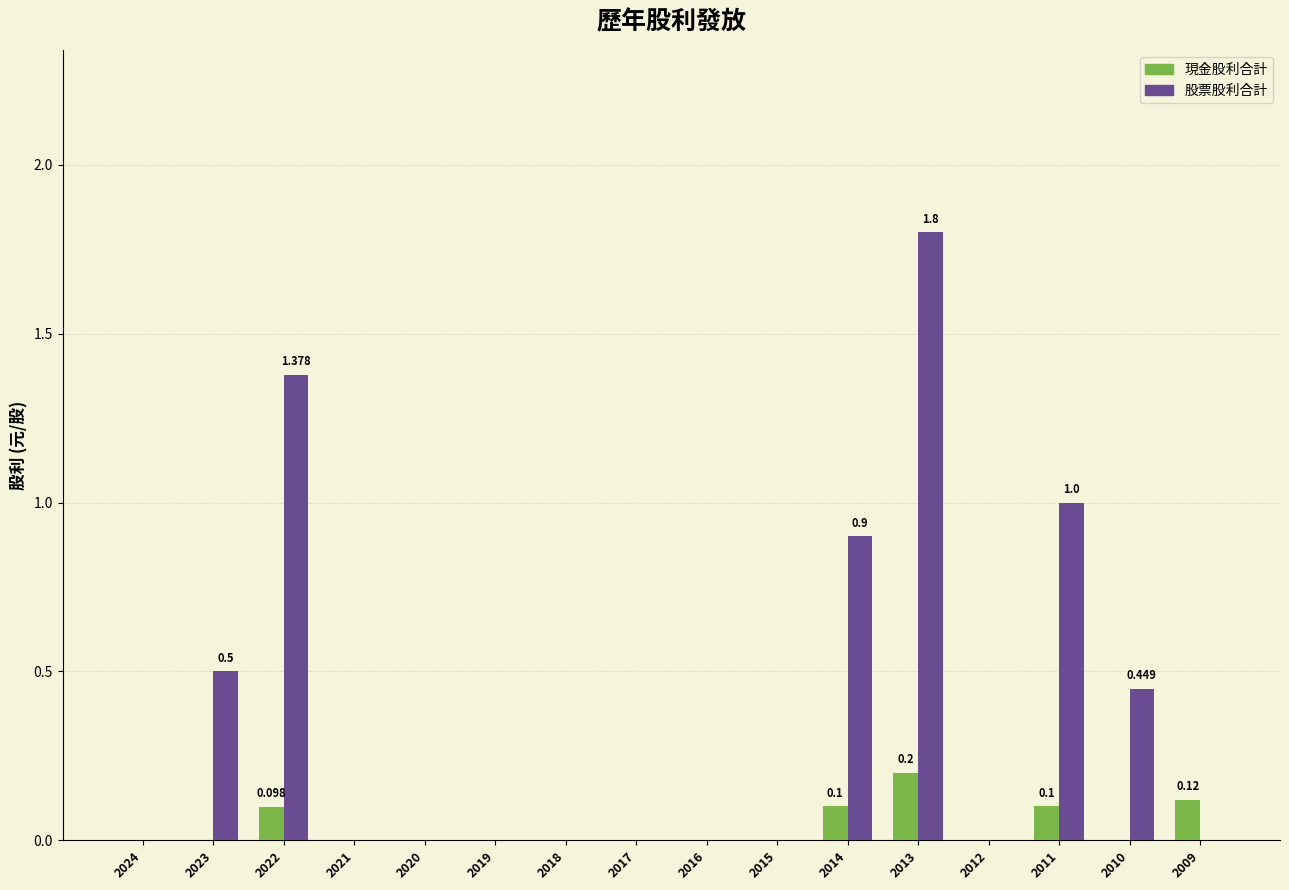

How many series are shown in this chart?

2